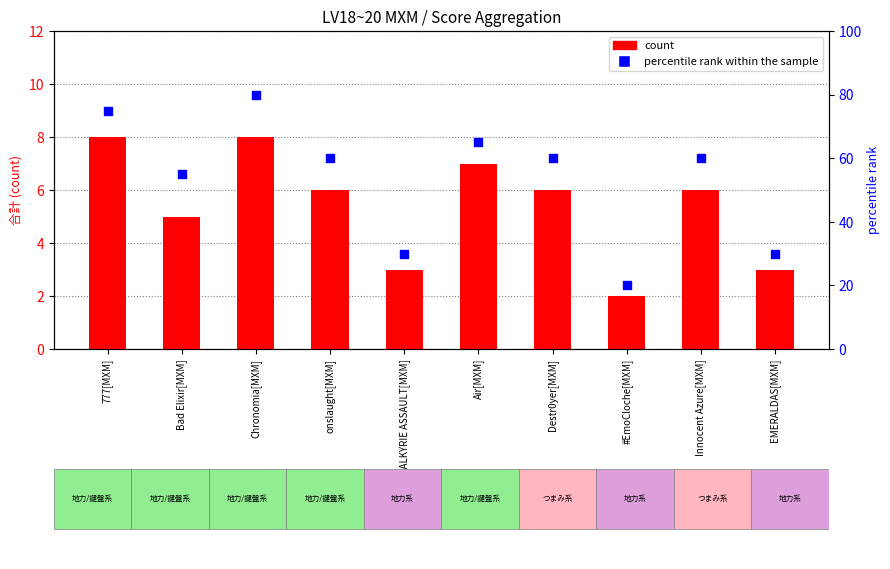

What is the total value across all series at 777[MXM]?

83